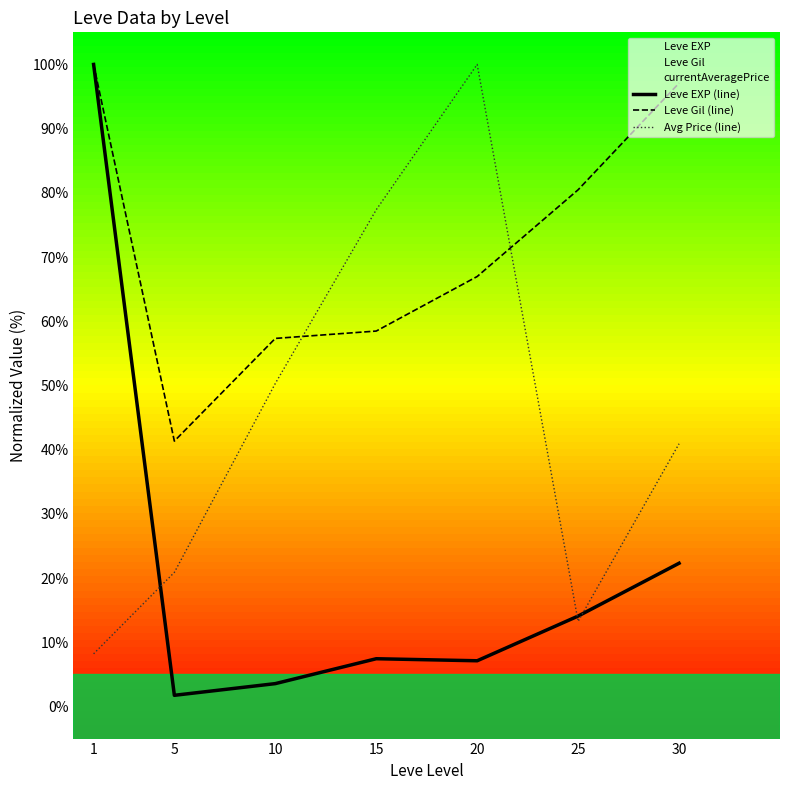

The value of Leve Gil (line) at 20 is 67.0. True or false?

True